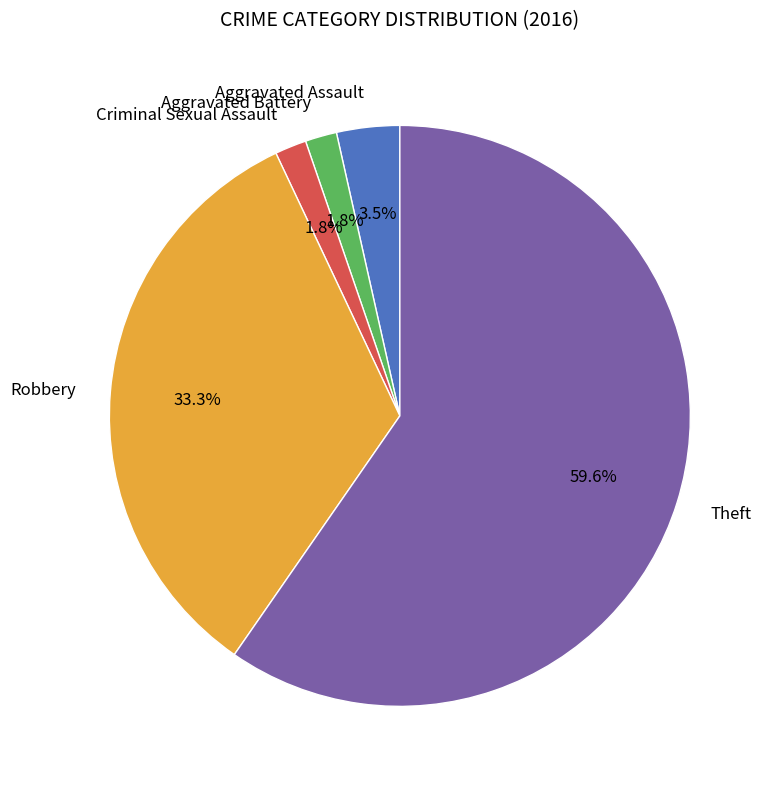

To the nearest percent, what portion does Criminal Sexual Assault represent?

2%